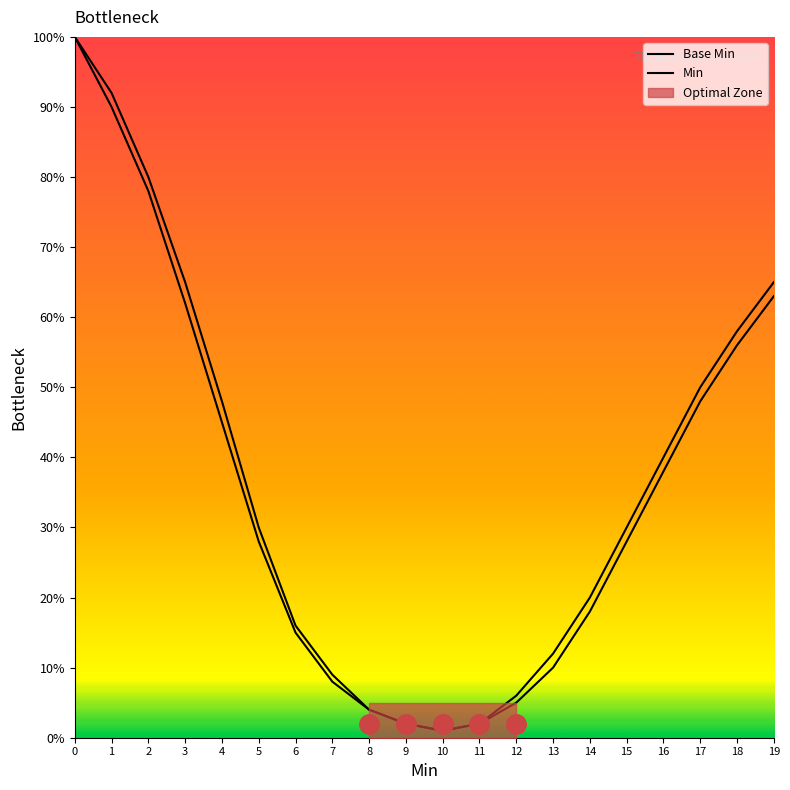

What is the difference between the maximum and minimum values in the Base Min series?

99